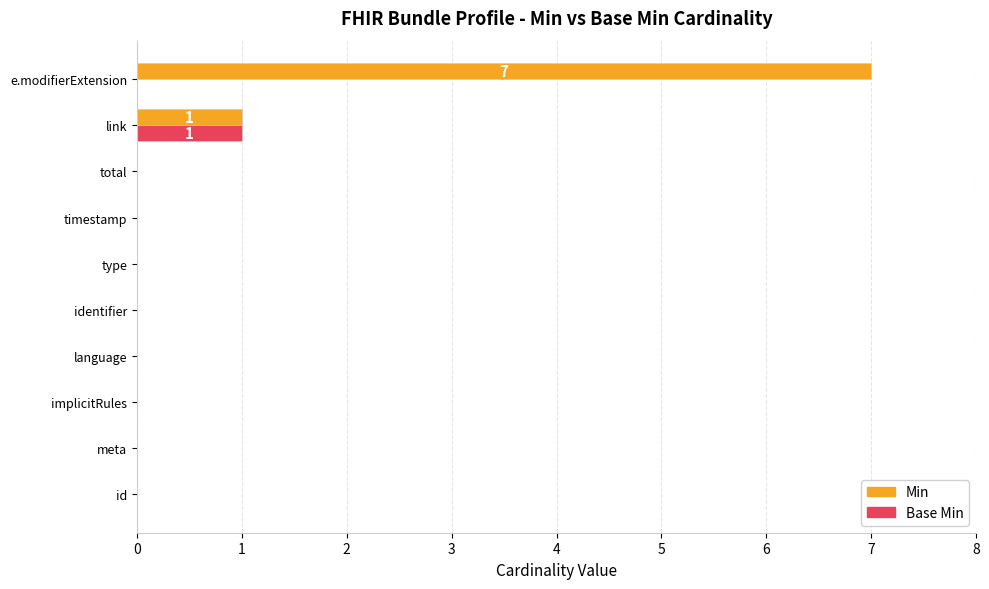

At which category is the sum across all series the highest?

e.modifierExtension